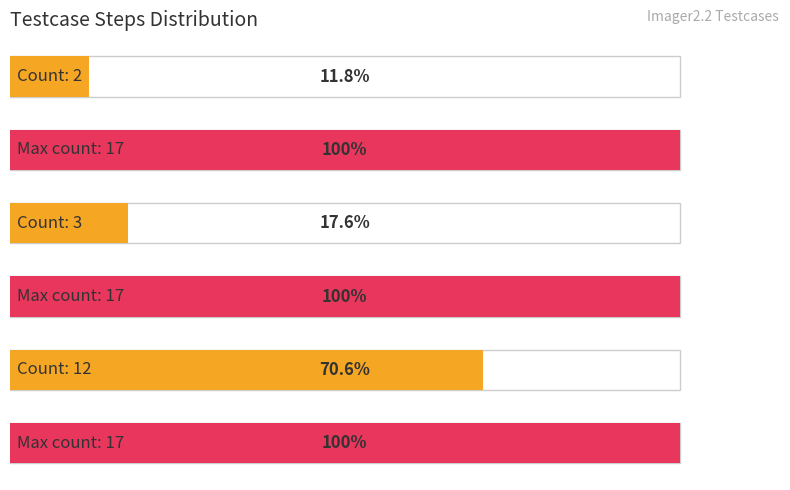

What is the average value of the Testcase ID series?

6